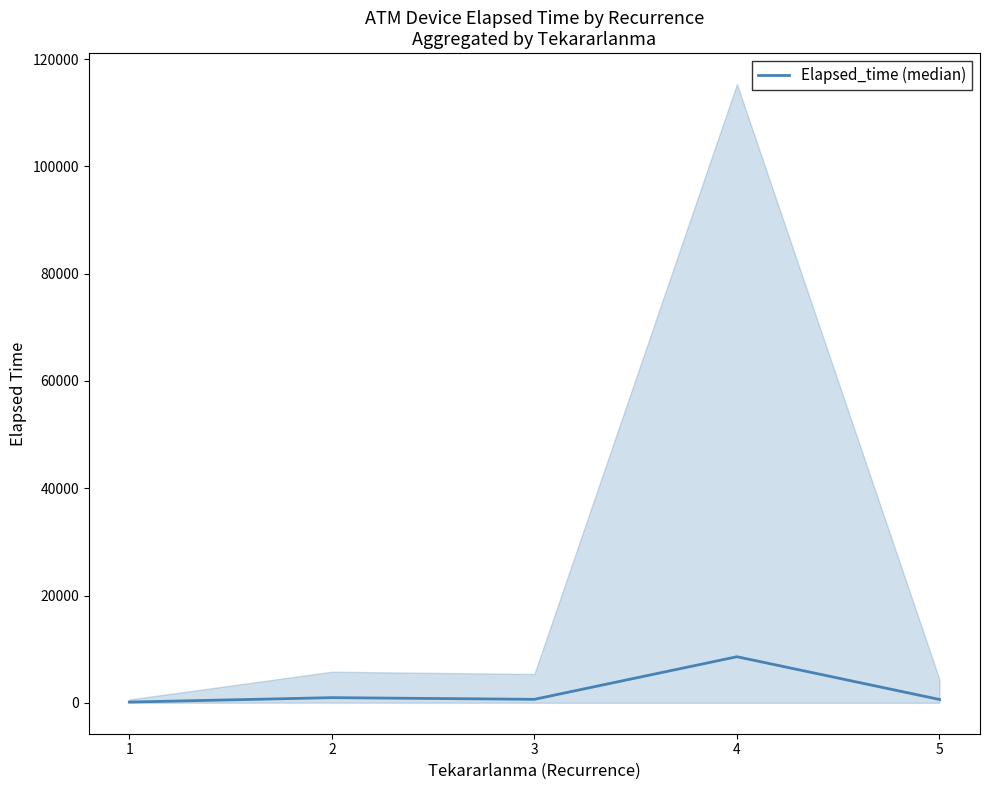

How many lines are shown in the chart?

1